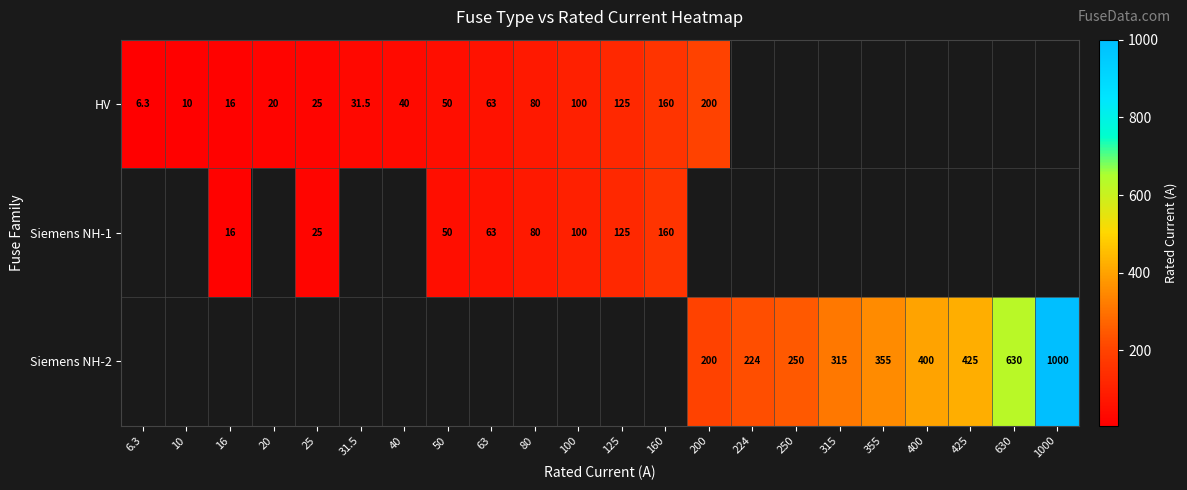

What is the difference between the HV values at 200 and 125?

75.0